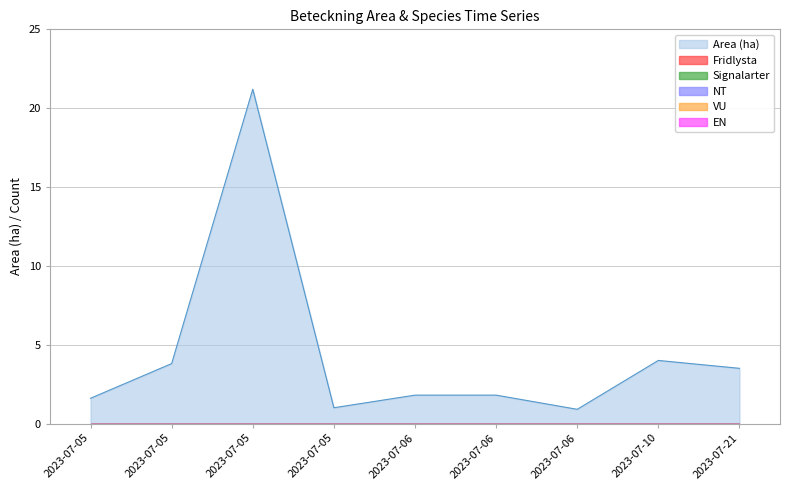

How many series are shown in this chart?

6